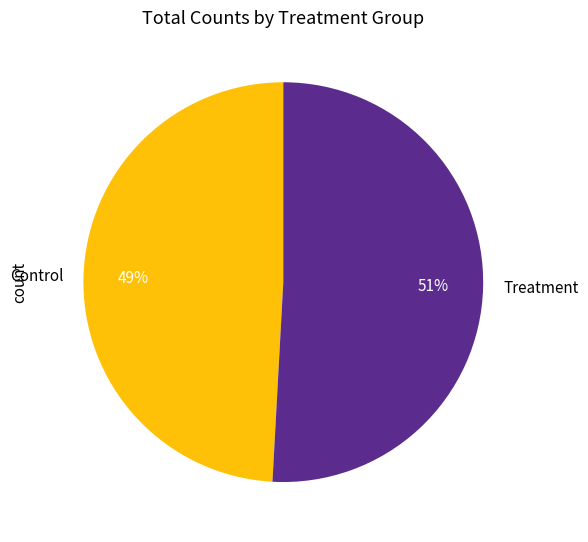

Which slice is the largest?

Treatment